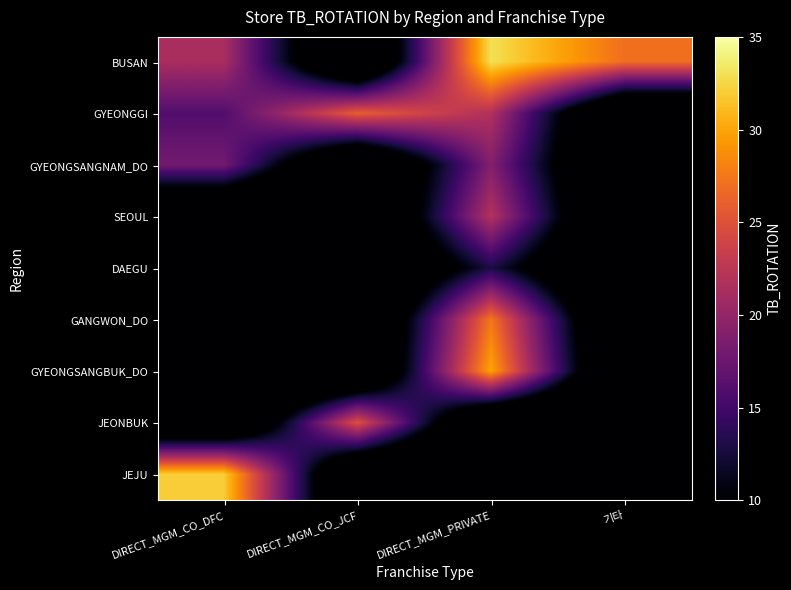

Reading right to left, transcribe all the data shown in this chart.

BUSAN: 기타=27.0	DIRECT_MGM_PRIVATE=33.0	DIRECT_MGM_CO_JCF=0.0	DIRECT_MGM_CO_DFC=21.3
GYEONGGI: 기타=0.0	DIRECT_MGM_PRIVATE=21.8	DIRECT_MGM_CO_JCF=26.0	DIRECT_MGM_CO_DFC=16.0
GYEONGSANGNAM_DO: 기타=0.0	DIRECT_MGM_PRIVATE=19.0	DIRECT_MGM_CO_JCF=0.0	DIRECT_MGM_CO_DFC=18.0
SEOUL: 기타=0.0	DIRECT_MGM_PRIVATE=22.0	DIRECT_MGM_CO_JCF=0.0	DIRECT_MGM_CO_DFC=0.0
DAEGU: 기타=0.0	DIRECT_MGM_PRIVATE=13.0	DIRECT_MGM_CO_JCF=0.0	DIRECT_MGM_CO_DFC=0.0
GANGWON_DO: 기타=0.0	DIRECT_MGM_PRIVATE=27.5	DIRECT_MGM_CO_JCF=0.0	DIRECT_MGM_CO_DFC=0.0
GYEONGSANGBUK_DO: 기타=0.0	DIRECT_MGM_PRIVATE=30.0	DIRECT_MGM_CO_JCF=0.0	DIRECT_MGM_CO_DFC=0.0
JEONBUK: 기타=0.0	DIRECT_MGM_PRIVATE=0.0	DIRECT_MGM_CO_JCF=25.0	DIRECT_MGM_CO_DFC=0.0
JEJU: 기타=0.0	DIRECT_MGM_PRIVATE=0.0	DIRECT_MGM_CO_JCF=0.0	DIRECT_MGM_CO_DFC=32.0